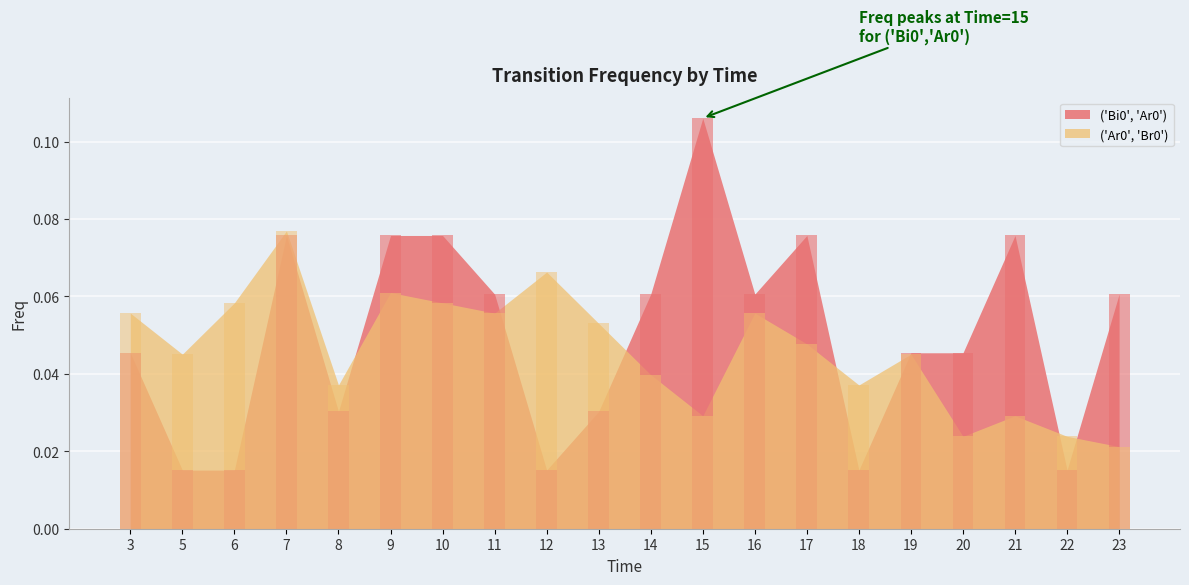

Where is ('Bi0', 'Ar0') nearest to the value 0?

5